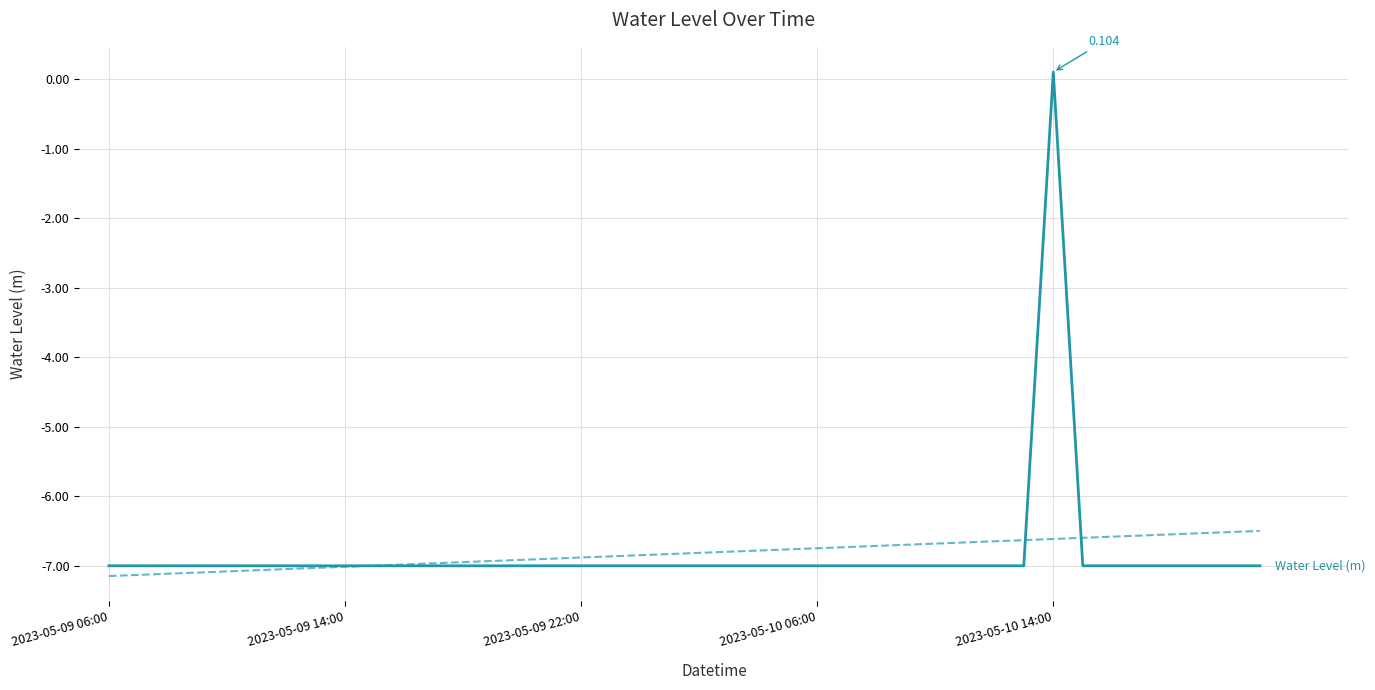

Reading left to right, extract all data points from this chart.

-7.0	-7.0	-7.0	-7.0	-7.0	-7.0	-7.0	-7.0	-7.0	-7.0	-7.0	-7.0	-7.0	-7.0	-7.0	-7.0	-7.0	-7.0	-7.0	-7.0	-7.0	-7.0	-7.0	-7.0	-7.0	-7.0	-7.0	-7.0	-7.0	-7.0	-7.0	-7.0	0.1	-7.0	-7.0	-7.0	-7.0	-7.0	-7.0	-7.0